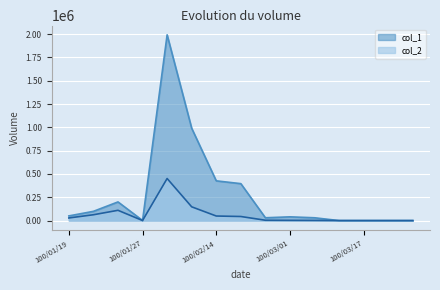

Reading right to left, what are all the values shown in this chart?

col_2: 0	0	0	0	1500	2400	3500	43560	48840	147360	451110	450	110030	62370	28000
col_1: 0	0	0	0	30000	40000	30000	396000	426000	990000	1992000	1000	200000	99000	50000